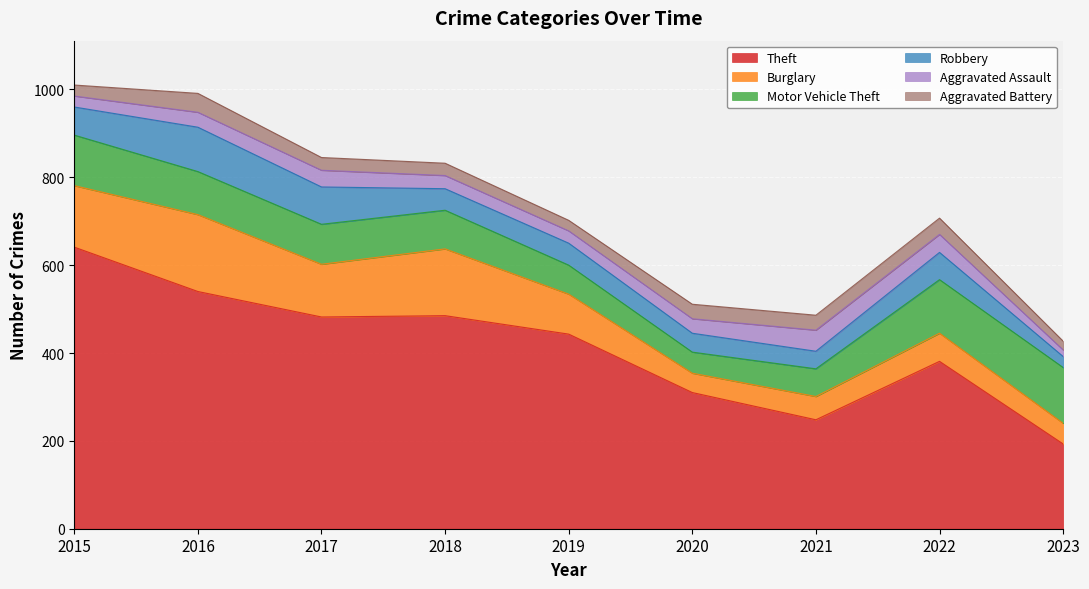

What is the value of the Theft point at the 8th from the left?

381